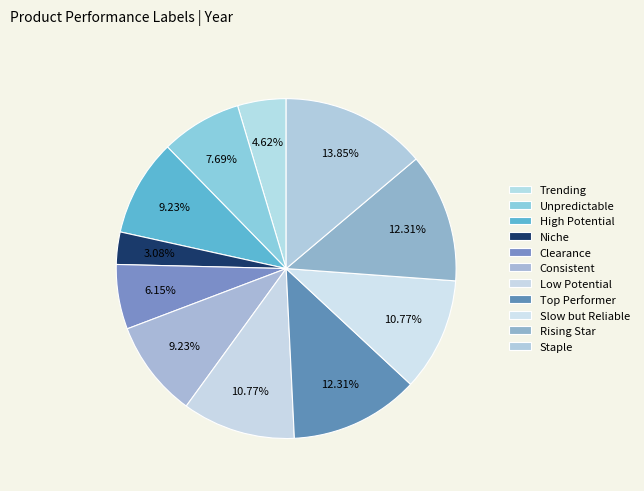

How many slices are in this pie chart?

11